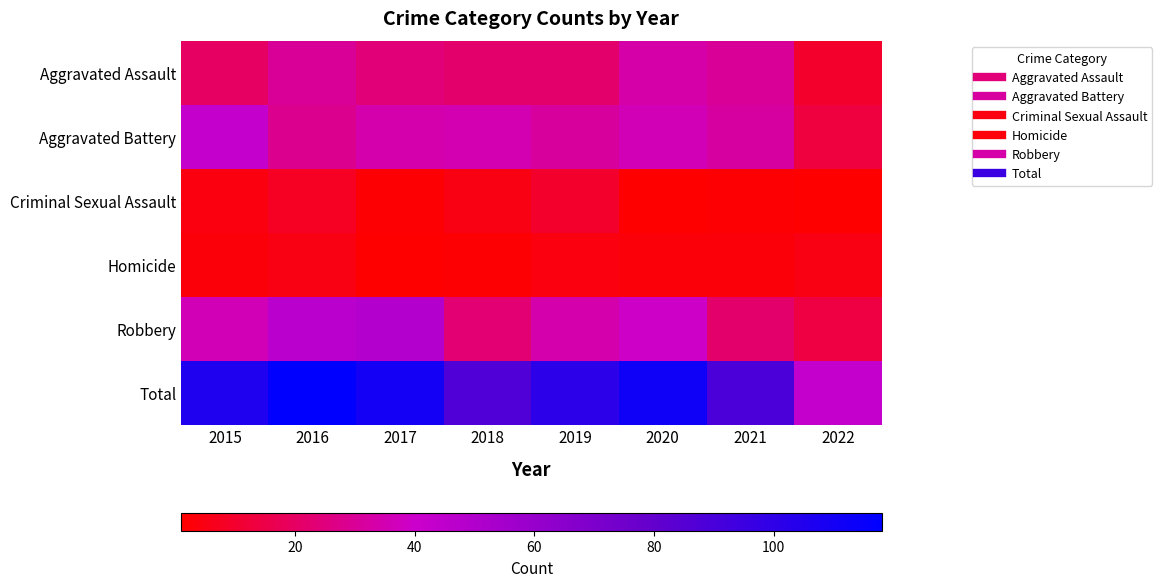

Reading left to right, transcribe all the data shown in this chart.

Aggravated Assault: 2015=20	2016=30	2017=24	2018=22	2019=22	2020=33	2021=30	2022=10
Aggravated Battery: 2015=43	2016=28	2017=34	2018=35	2019=31	2020=36	2021=32	2022=13
Criminal Sexual Assault: 2015=4	2016=8	2017=2	2018=5	2019=10	2020=1	2021=2	2022=1
Homicide: 2015=3	2016=5	2017=1	2018=2	2019=4	2020=3	2021=3	2022=5
Robbery: 2015=36	2016=47	2017=49	2018=23	2019=34	2020=39	2021=22	2022=14
Total: 2015=106	2016=118	2017=110	2018=87	2019=101	2020=112	2021=89	2022=43